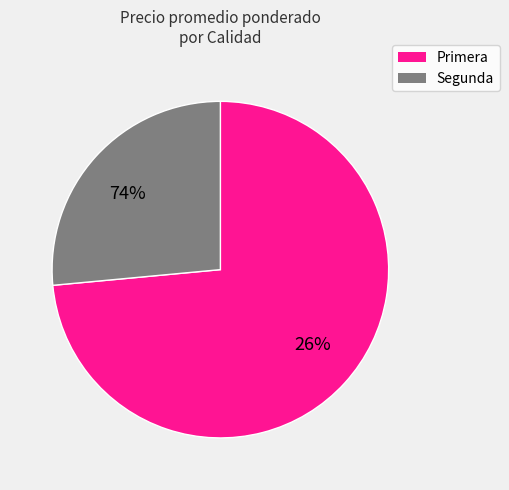

The 12 slice represents 1% of the pie. True or false?

False